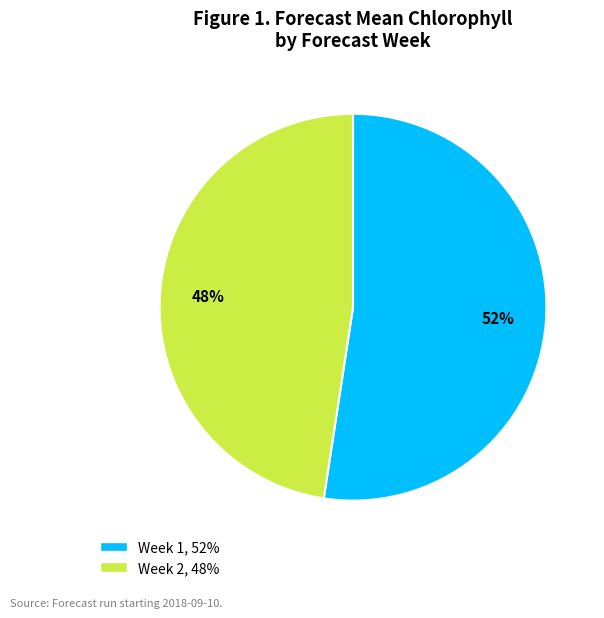

Between Week 2 and Week 1, which is larger?

Week 1